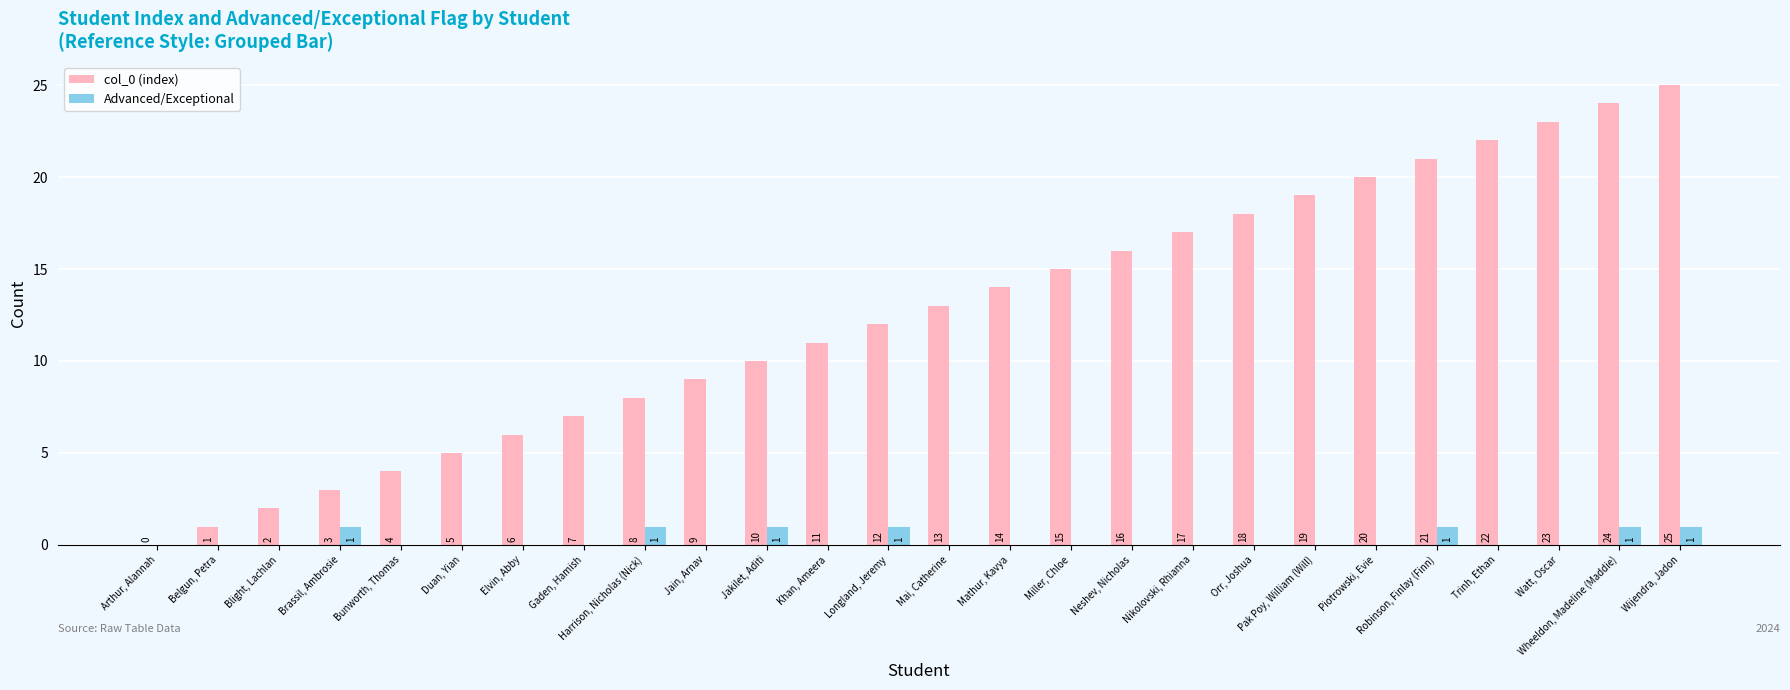

How many distinct data groups are displayed?

2